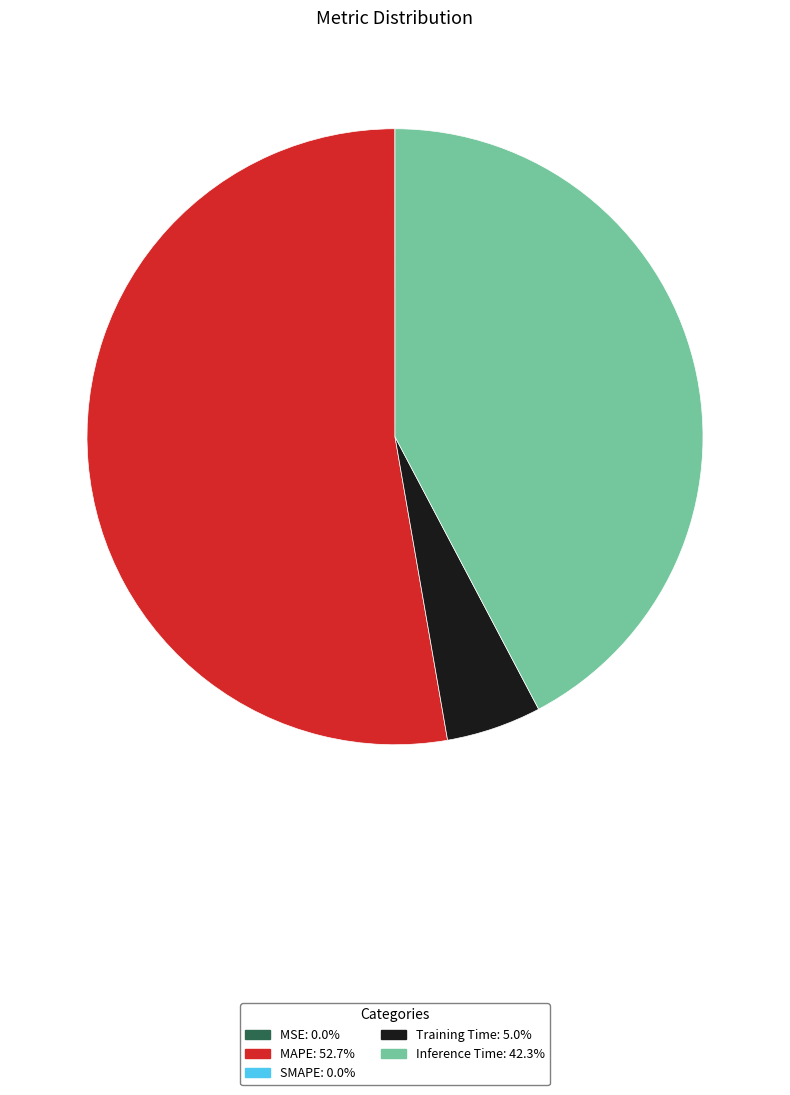

Does any single category account for the majority?

Yes